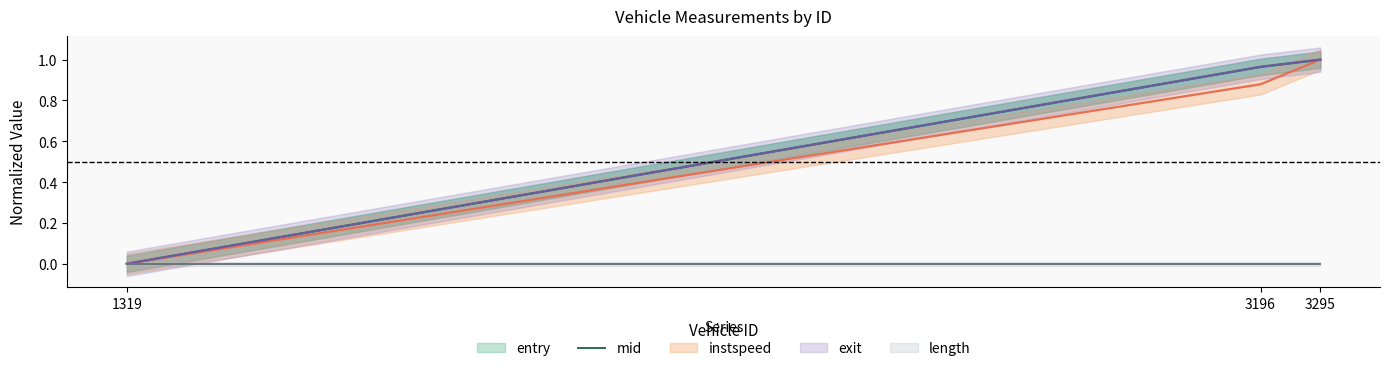

How many positive values are there?

2